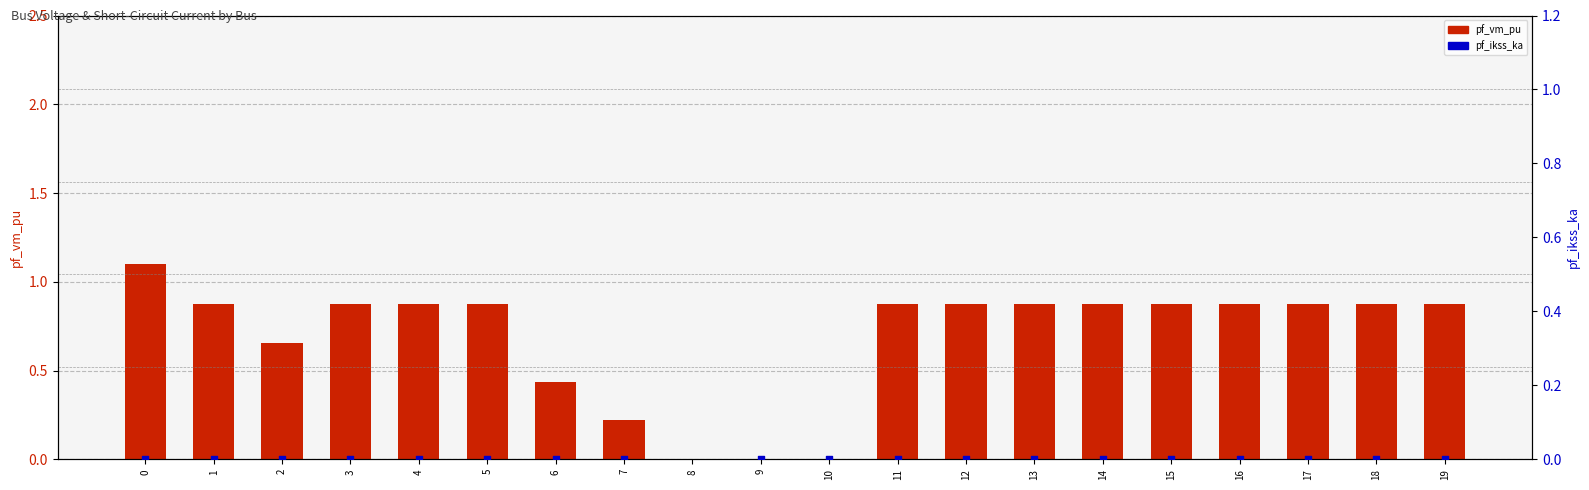

Which series has the largest total across all categories?

pf_vm_pu